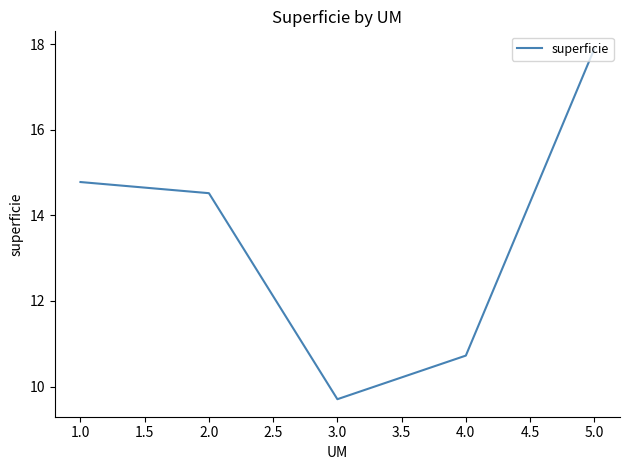

What is the ratio of the value at 3.0 to the value at 4.0?

0.9